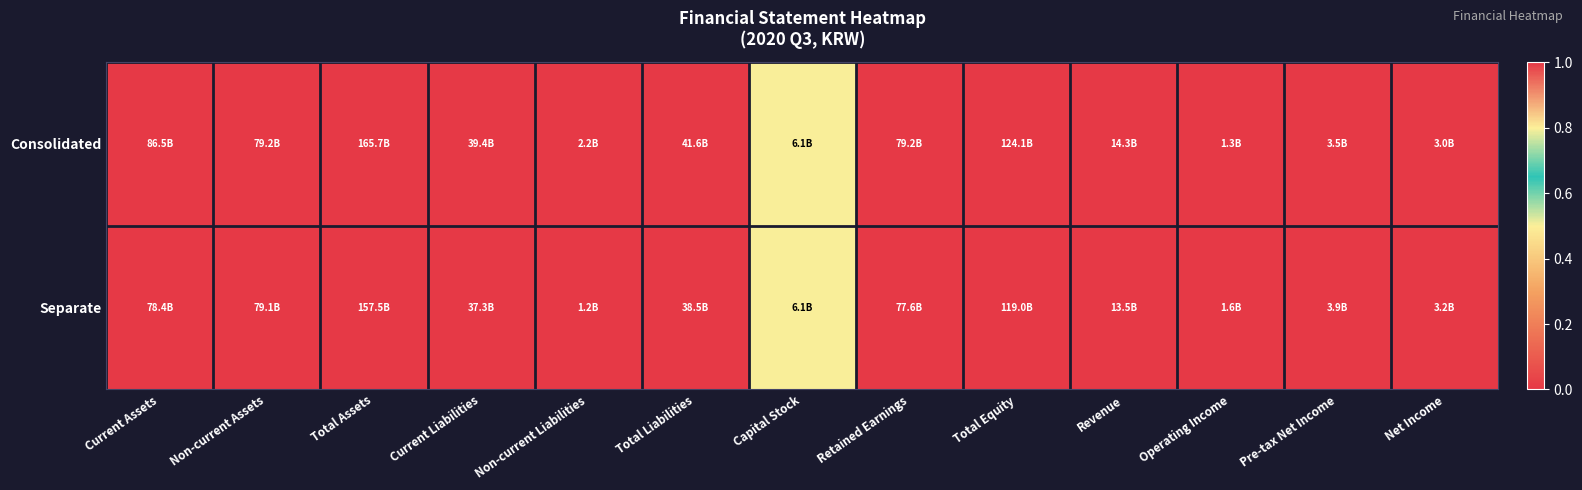

At Total Equity, list the series in order from largest to smallest.

Consolidated, Separate